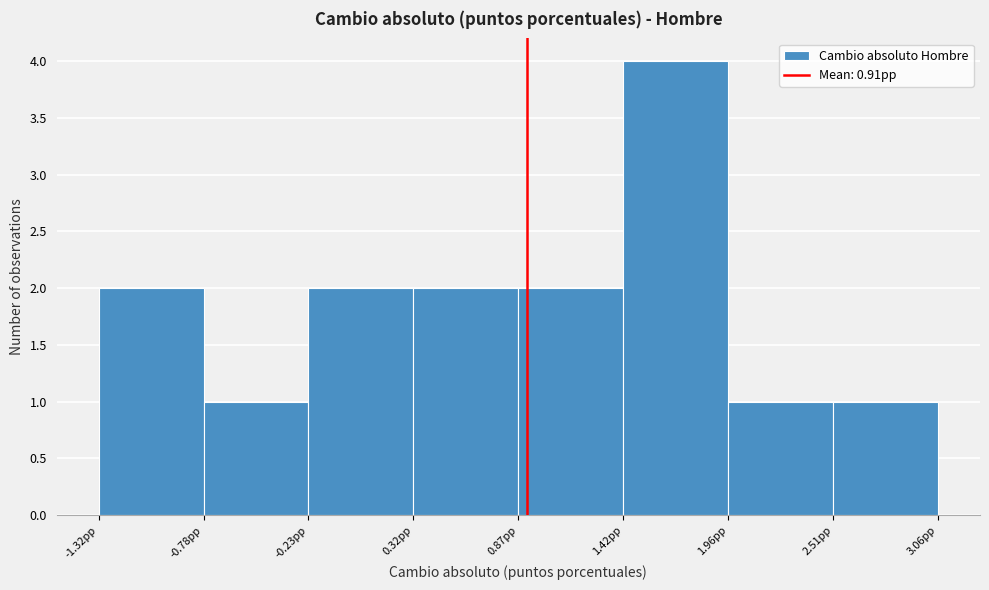

Which range on the x-axis has the tallest bar?

1.4 to 2.0